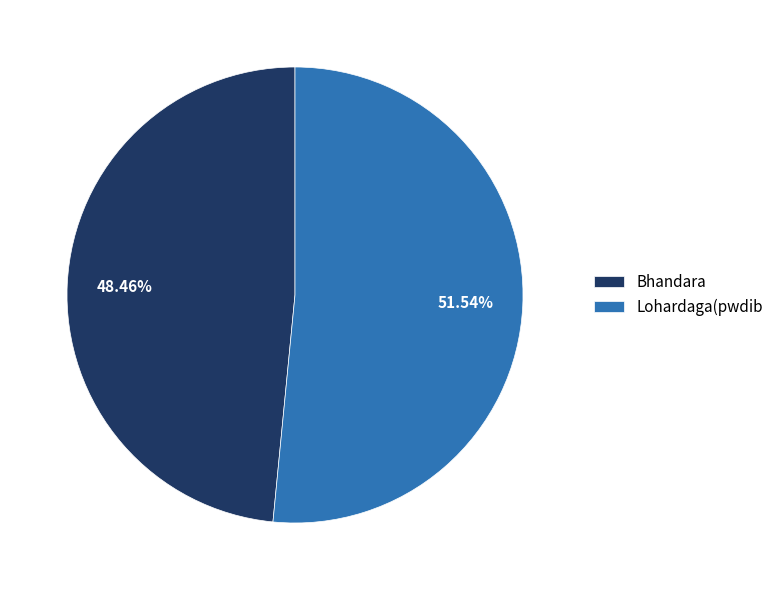

Combined, what portion of the pie is Lohardaga(pwdib and Bhandara?

100.0%